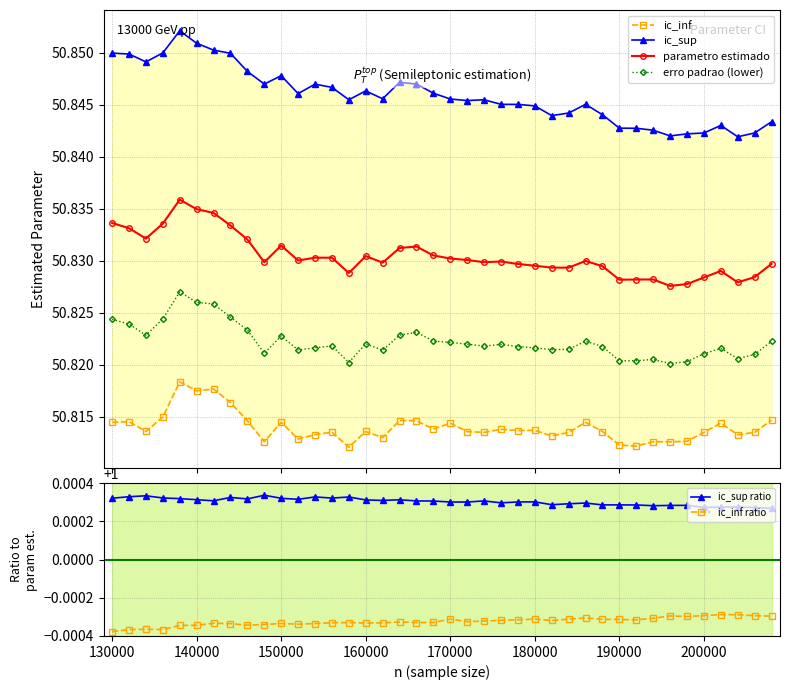

Count the erro padrao (lower) values in the range 50 to 51.

40